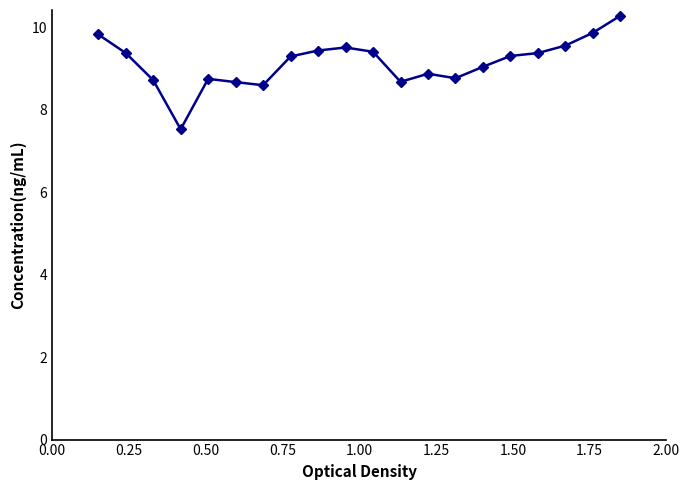

What is the value of the 20th point from the left?

10.3